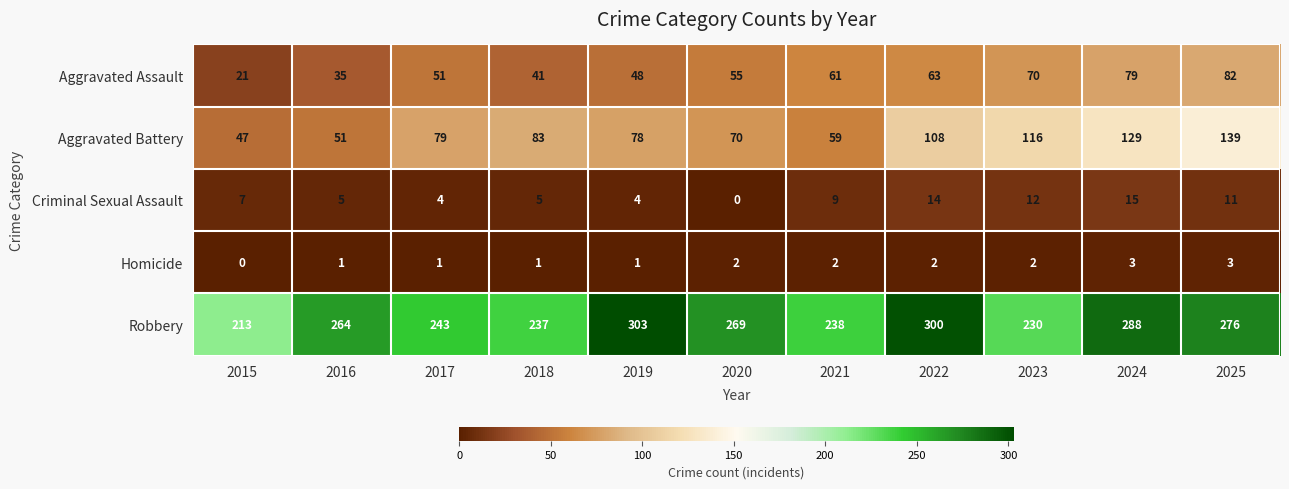

Count the number of categories in the chart.

11